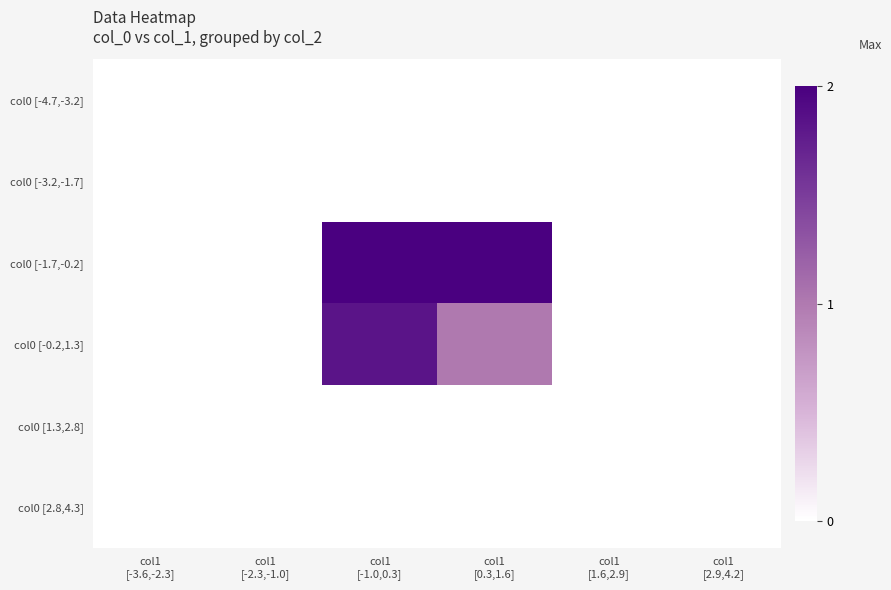

Reading left to right, transcribe all the data shown in this chart.

col0 [-4.7,-3.2]: col1
[-3.6,-2.3]=0.0	col1
[-2.3,-1.0]=0.0	col1
[-1.0,0.3]=0.0	col1
[0.3,1.6]=0.0	col1
[1.6,2.9]=0.0	col1
[2.9,4.2]=0.0
col0 [-3.2,-1.7]: col1
[-3.6,-2.3]=0.0	col1
[-2.3,-1.0]=0.0	col1
[-1.0,0.3]=0.0	col1
[0.3,1.6]=0.0	col1
[1.6,2.9]=0.0	col1
[2.9,4.2]=0.0
col0 [-1.7,-0.2]: col1
[-3.6,-2.3]=0.0	col1
[-2.3,-1.0]=0.0	col1
[-1.0,0.3]=2.0	col1
[0.3,1.6]=2.0	col1
[1.6,2.9]=0.0	col1
[2.9,4.2]=0.0
col0 [-0.2,1.3]: col1
[-3.6,-2.3]=0.0	col1
[-2.3,-1.0]=0.0	col1
[-1.0,0.3]=1.8	col1
[0.3,1.6]=1.0	col1
[1.6,2.9]=0.0	col1
[2.9,4.2]=0.0
col0 [1.3,2.8]: col1
[-3.6,-2.3]=0.0	col1
[-2.3,-1.0]=0.0	col1
[-1.0,0.3]=0.0	col1
[0.3,1.6]=0.0	col1
[1.6,2.9]=0.0	col1
[2.9,4.2]=0.0
col0 [2.8,4.3]: col1
[-3.6,-2.3]=0.0	col1
[-2.3,-1.0]=0.0	col1
[-1.0,0.3]=0.0	col1
[0.3,1.6]=0.0	col1
[1.6,2.9]=0.0	col1
[2.9,4.2]=0.0